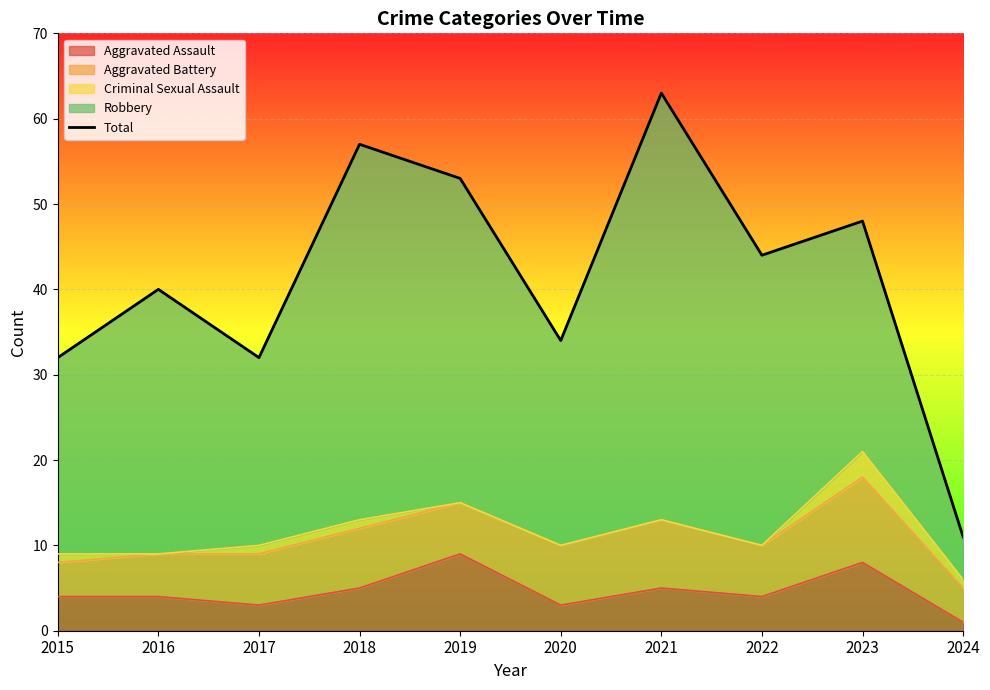

What is the minimum value shown in the chart?

11